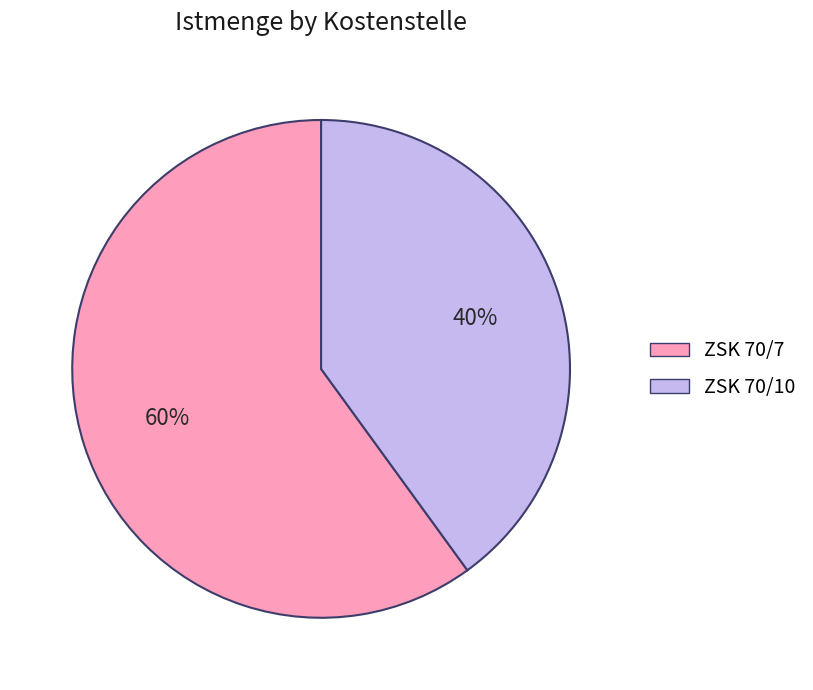

To the nearest percent, what is the difference between the largest and smallest slice percentages?

20%